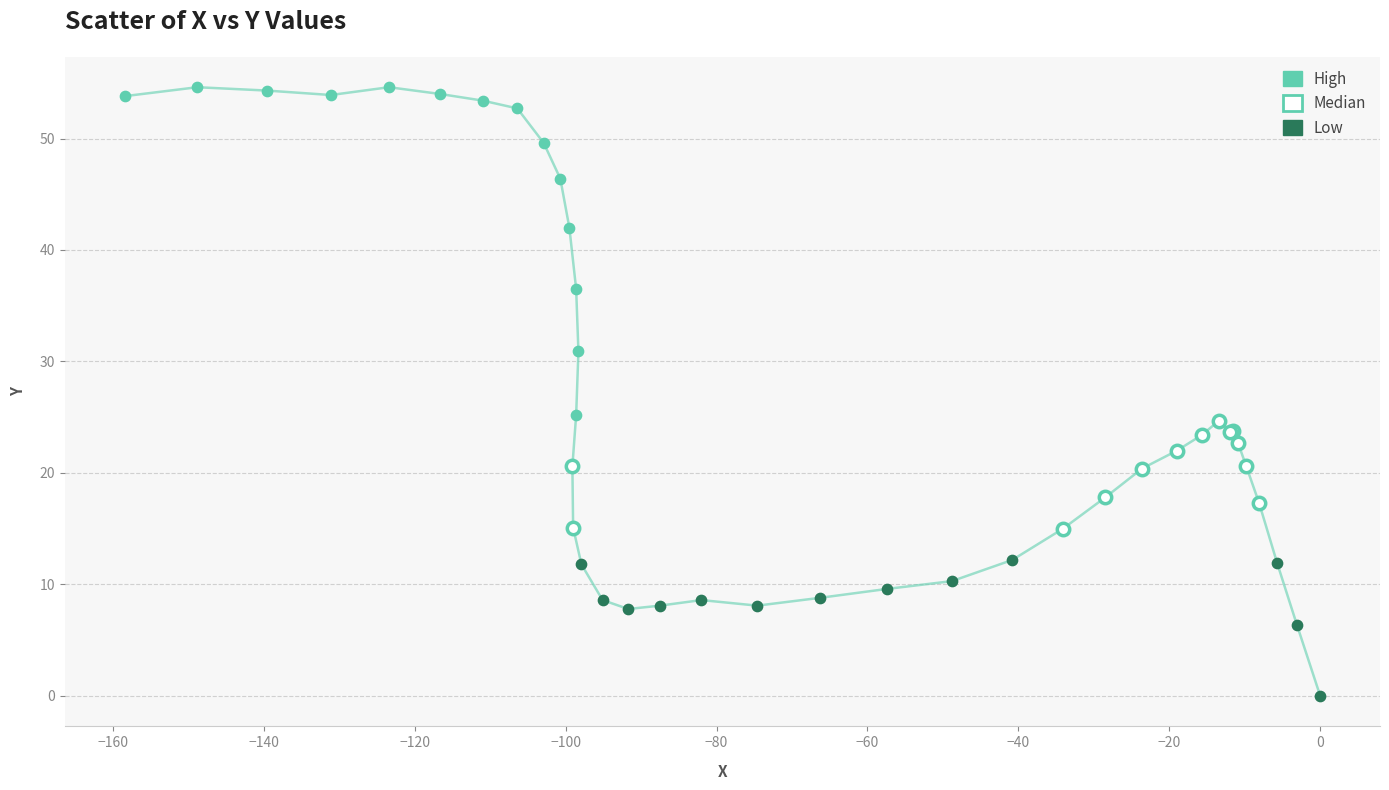

Which series has the largest Y range (max minus min)?

High